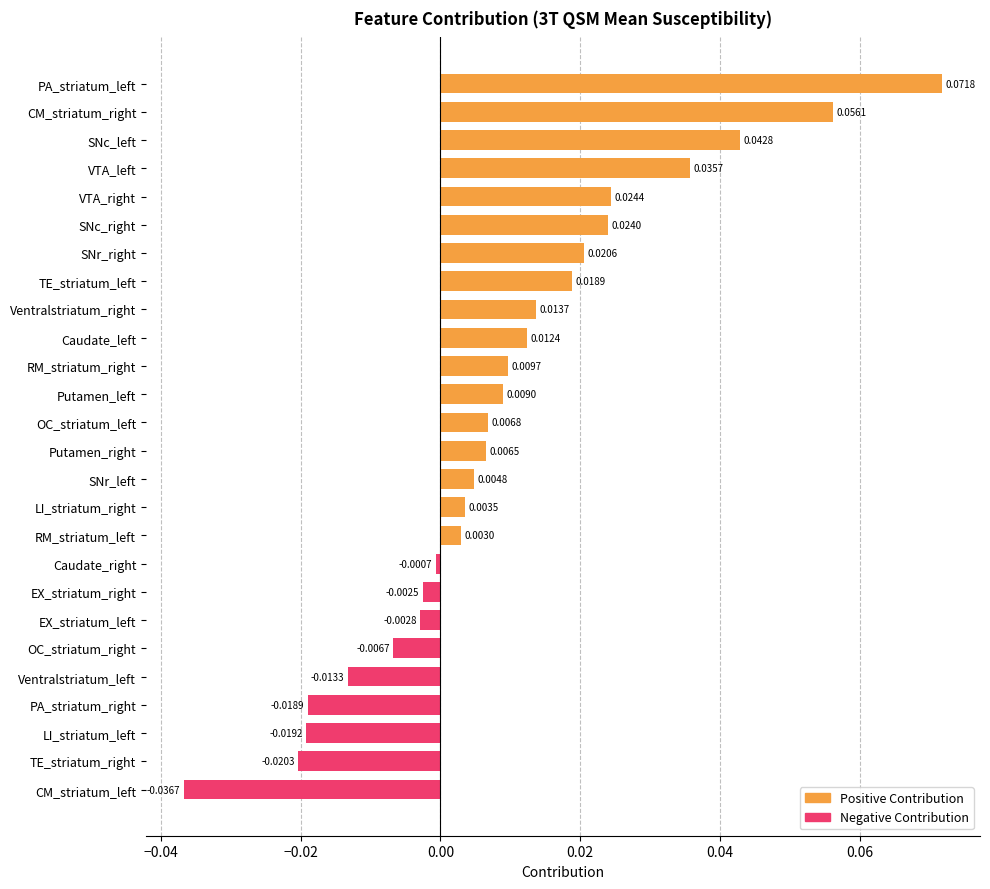

Which label corresponds to the largest value in the chart?

PA_striatum_left